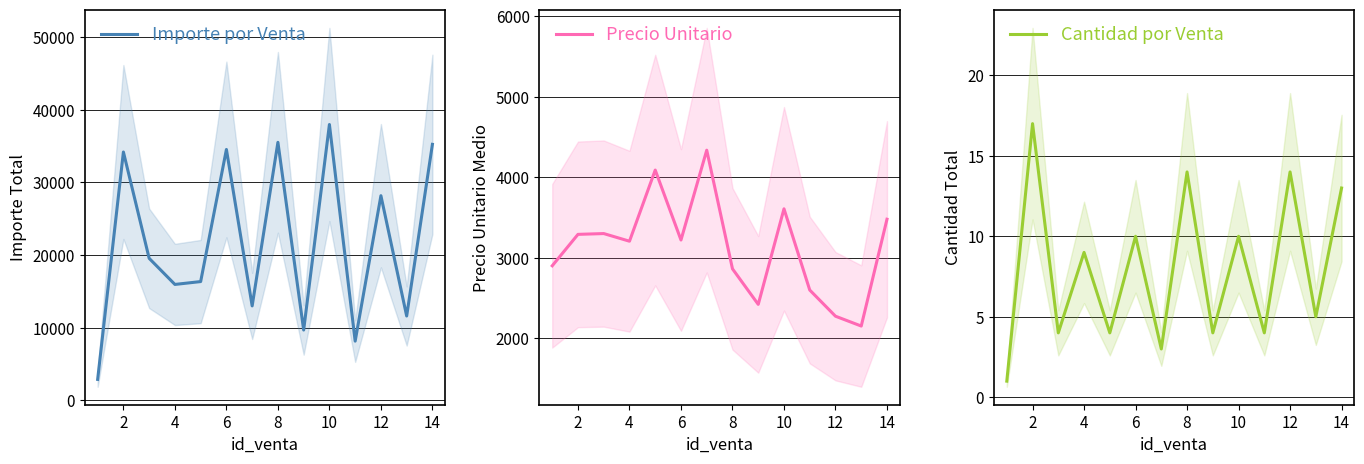

Which category has the highest value in the Cantidad por Venta series?

2